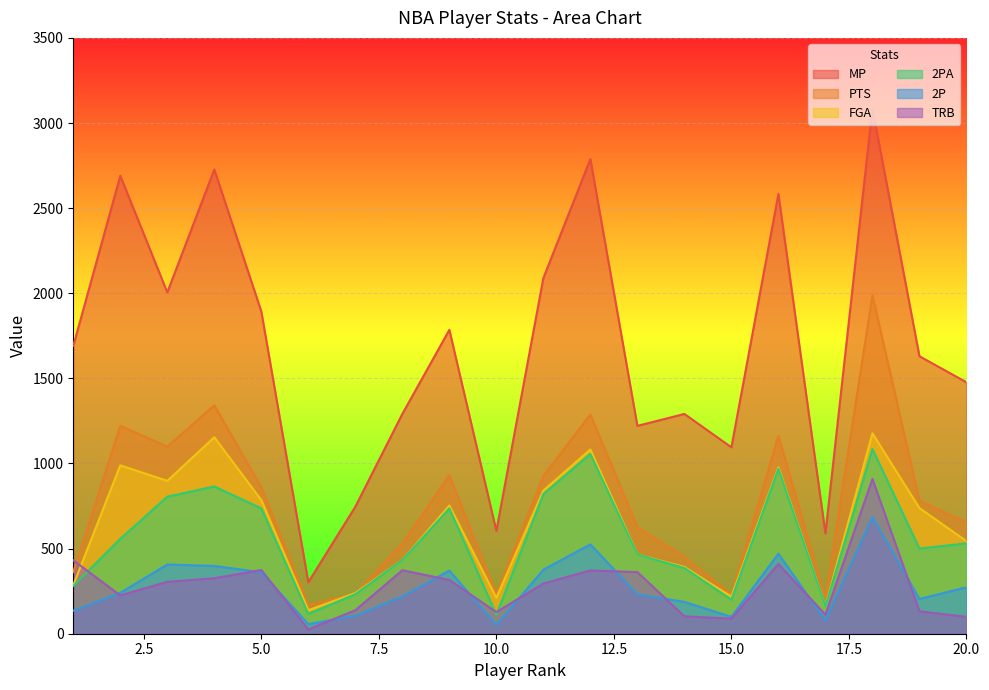

What is the total value across all series at 8?

3276